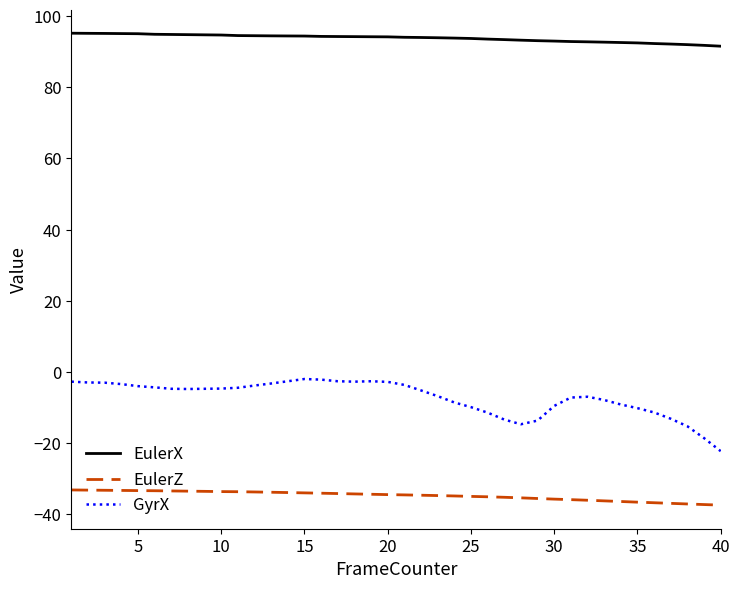

What is the minimum value for GyrX?

-22.3